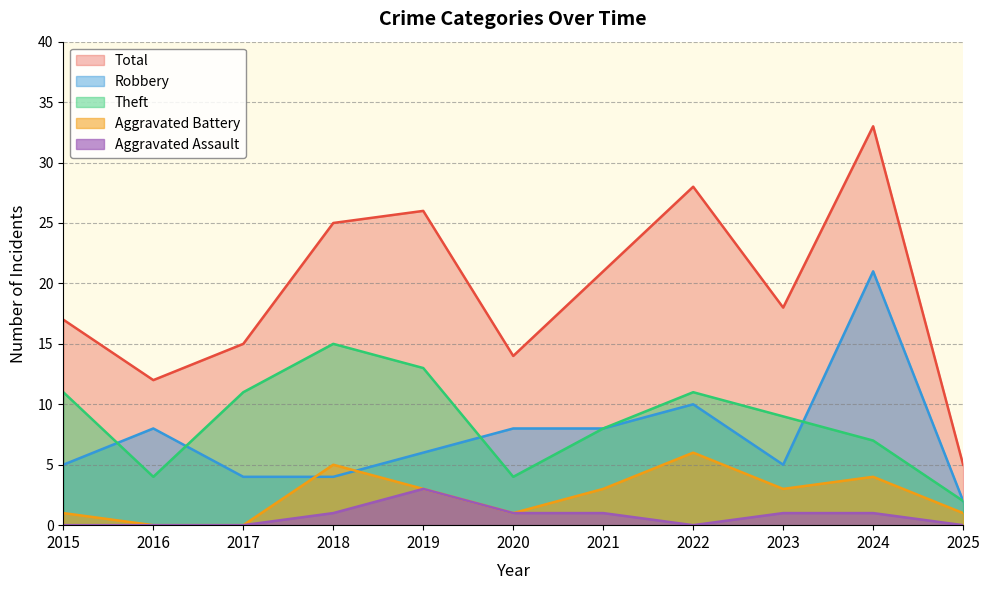

Where is Theft nearest to the value 8?

2021